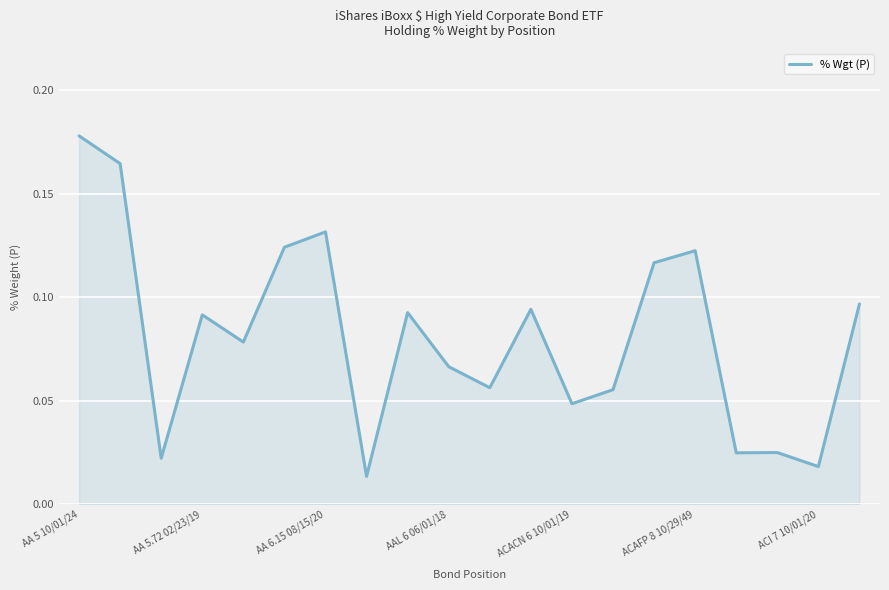

Does the chart have visible grid lines?

Yes